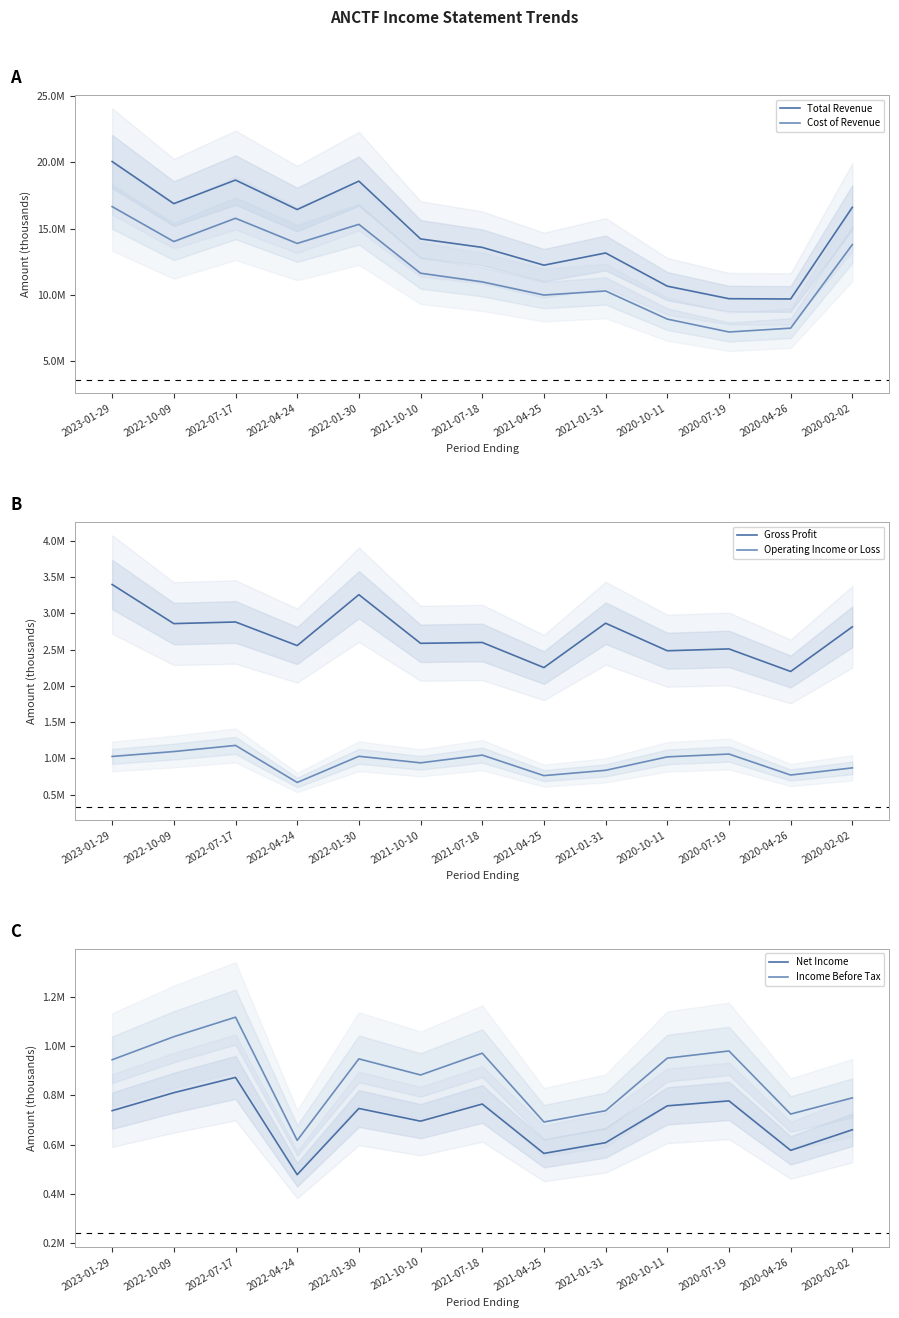

At which category does the chart reach its peak across all series?

2023-01-29